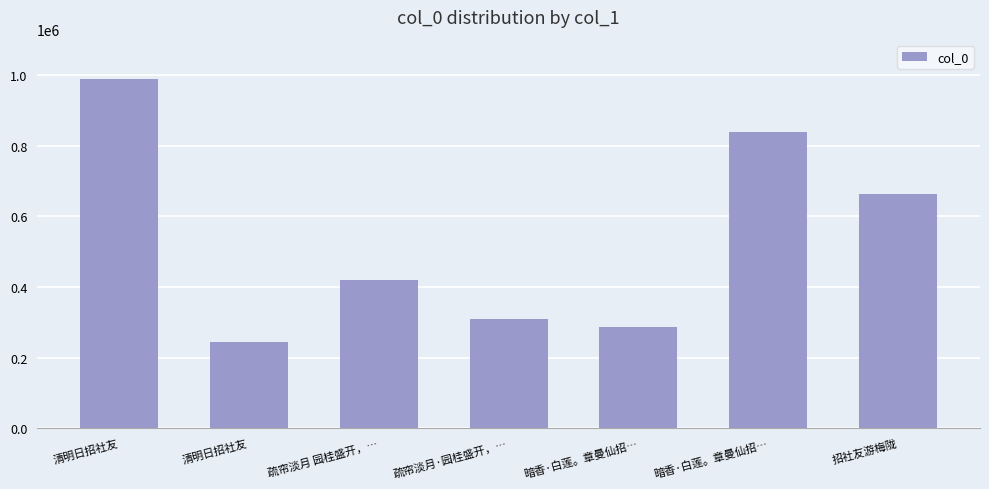

Reading right to left, extract all data points from this chart.

662110	837450	287211	310983	419904	244852	987599